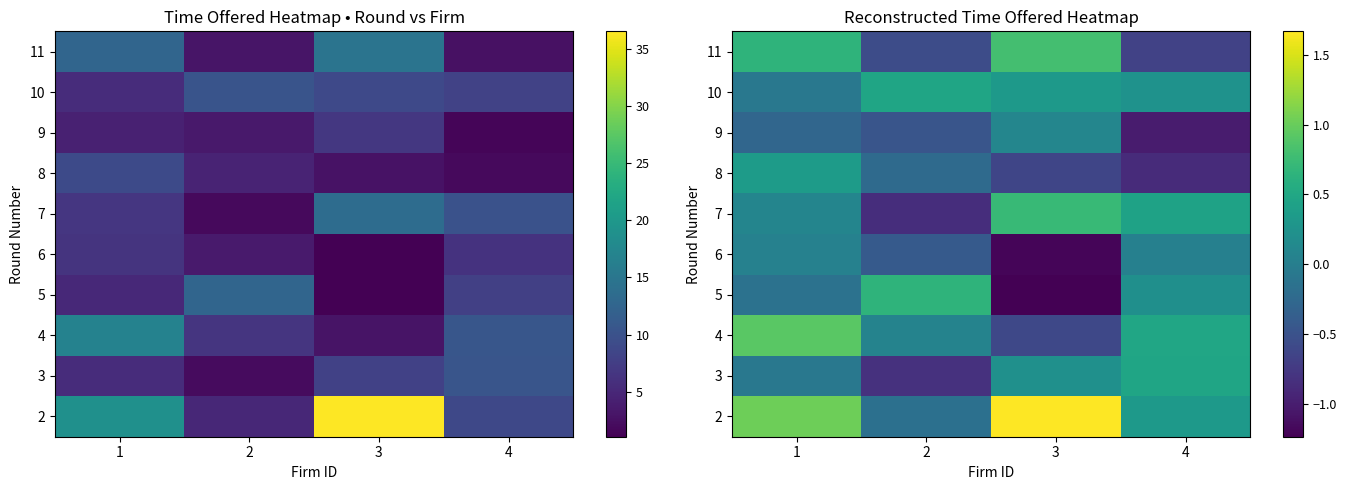

What is the difference between the second highest and second lowest values in the 11 series?

1.2